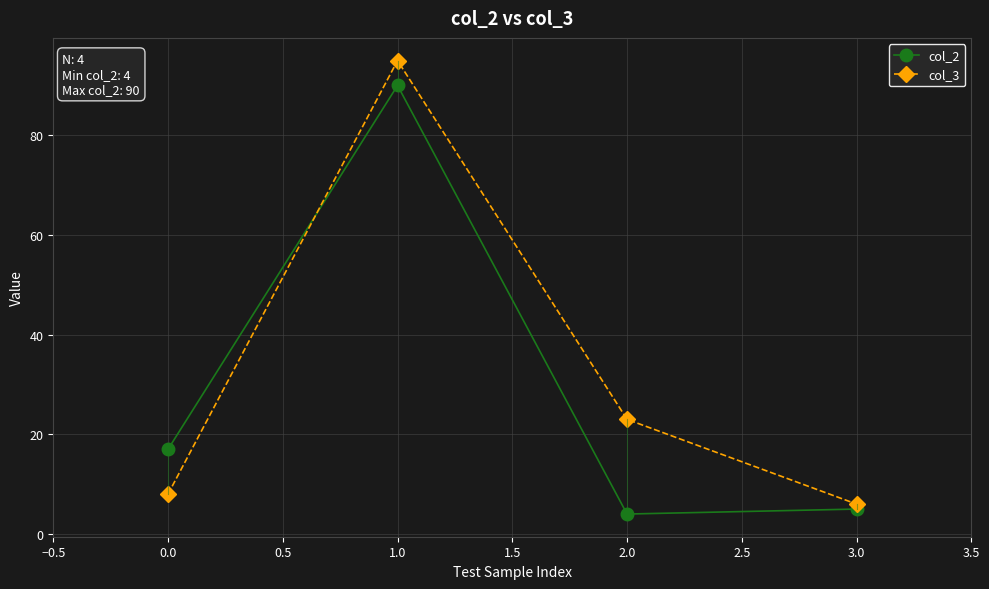

The col_3 series shows 6 at 3.0. True or false?

True